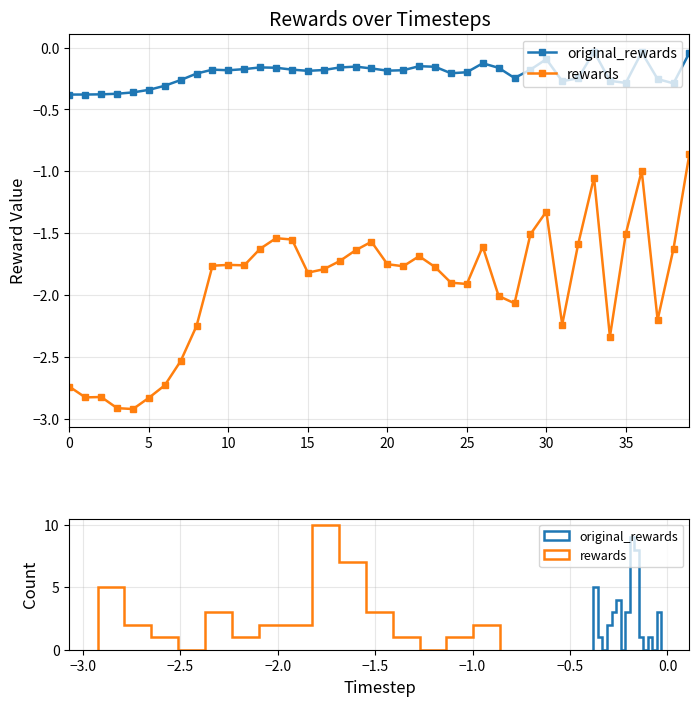

True or false: rewards has more than 0 points higher than both neighbors.

True